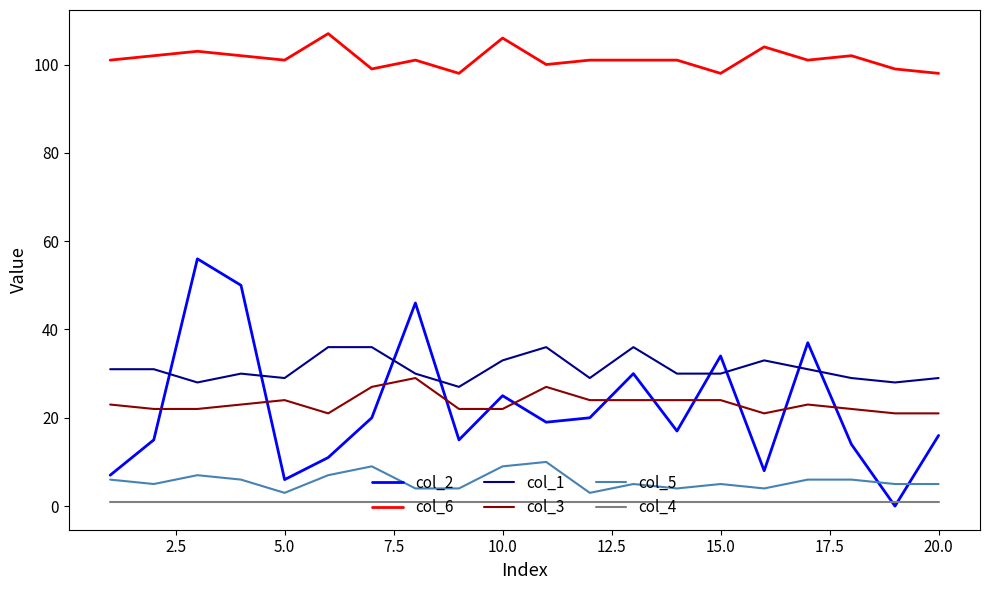

List the series in order of their peak value, highest first.

col_6, col_2, col_1, col_3, col_5, col_4